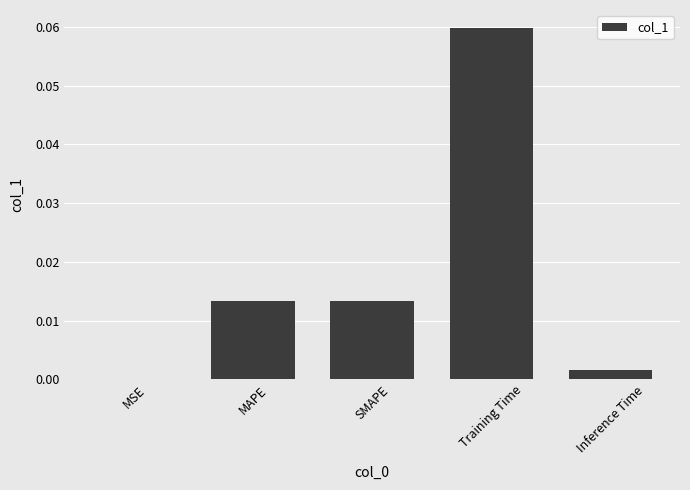

The chart shows a value of 0.0 at MSE. True or false?

True